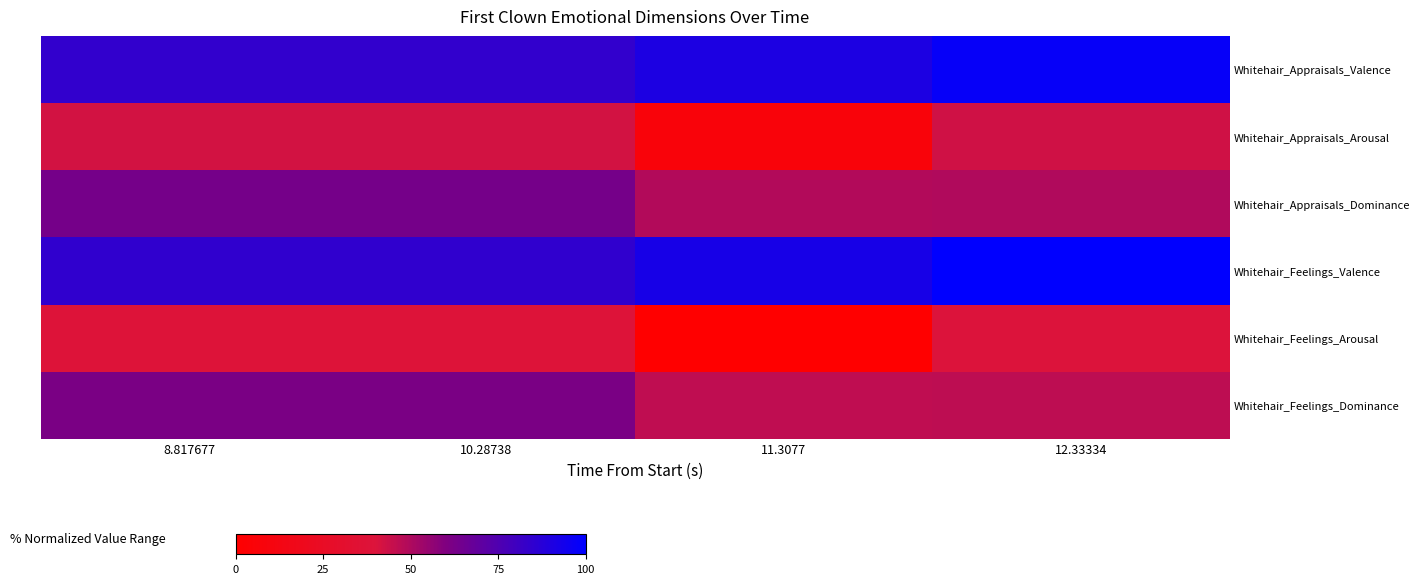

Reading left to right, list all the values displayed in this chart.

Whitehair_Appraisals_Valence: 8.817677=84.0	10.28738=84.0	11.3077=91.0	12.33334=97.9
Whitehair_Appraisals_Arousal: 8.817677=41.8	10.28738=41.8	11.3077=7.0	12.33334=42.9
Whitehair_Appraisals_Dominance: 8.817677=62.9	10.28738=62.9	11.3077=49.0	12.33334=49.3
Whitehair_Feelings_Valence: 8.817677=84.8	10.28738=84.8	11.3077=92.4	12.33334=100.0
Whitehair_Feelings_Arousal: 8.817677=38.3	10.28738=38.3	11.3077=0.0	12.33334=39.5
Whitehair_Feelings_Dominance: 8.817677=61.5	10.28738=61.5	11.3077=46.2	12.33334=46.5